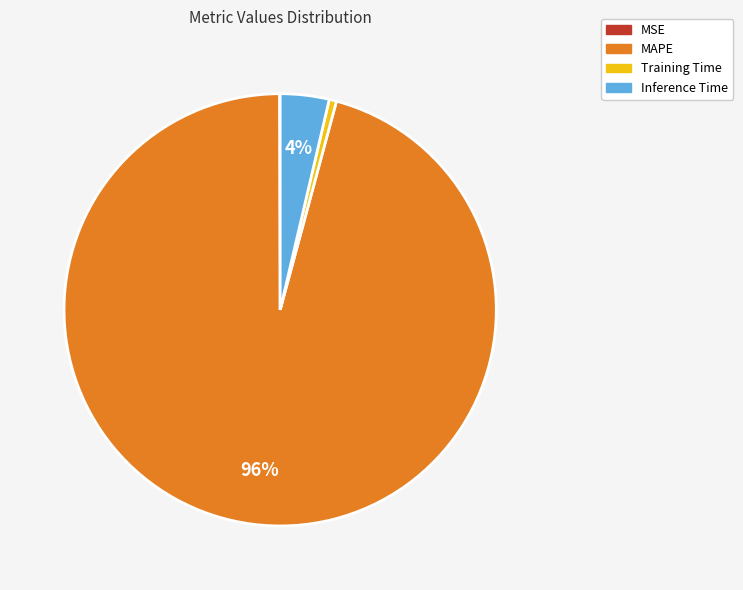

Is it true that Inference Time is 14% of the pie?

False